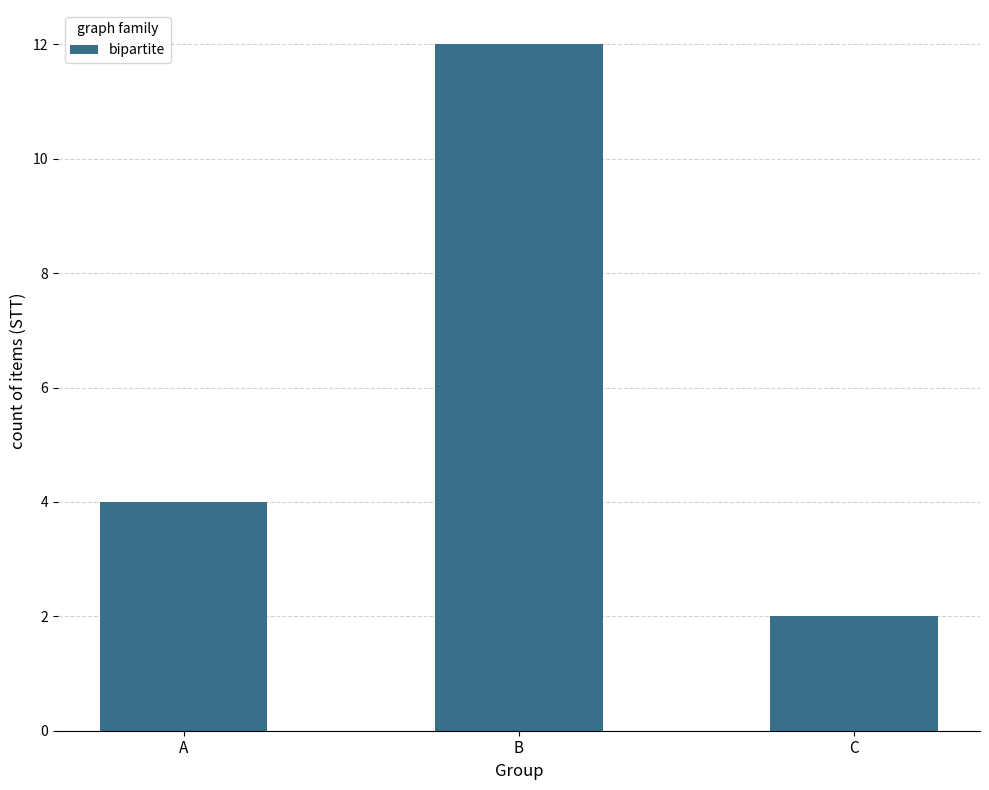

True or false: the data shows 1 at C.

False